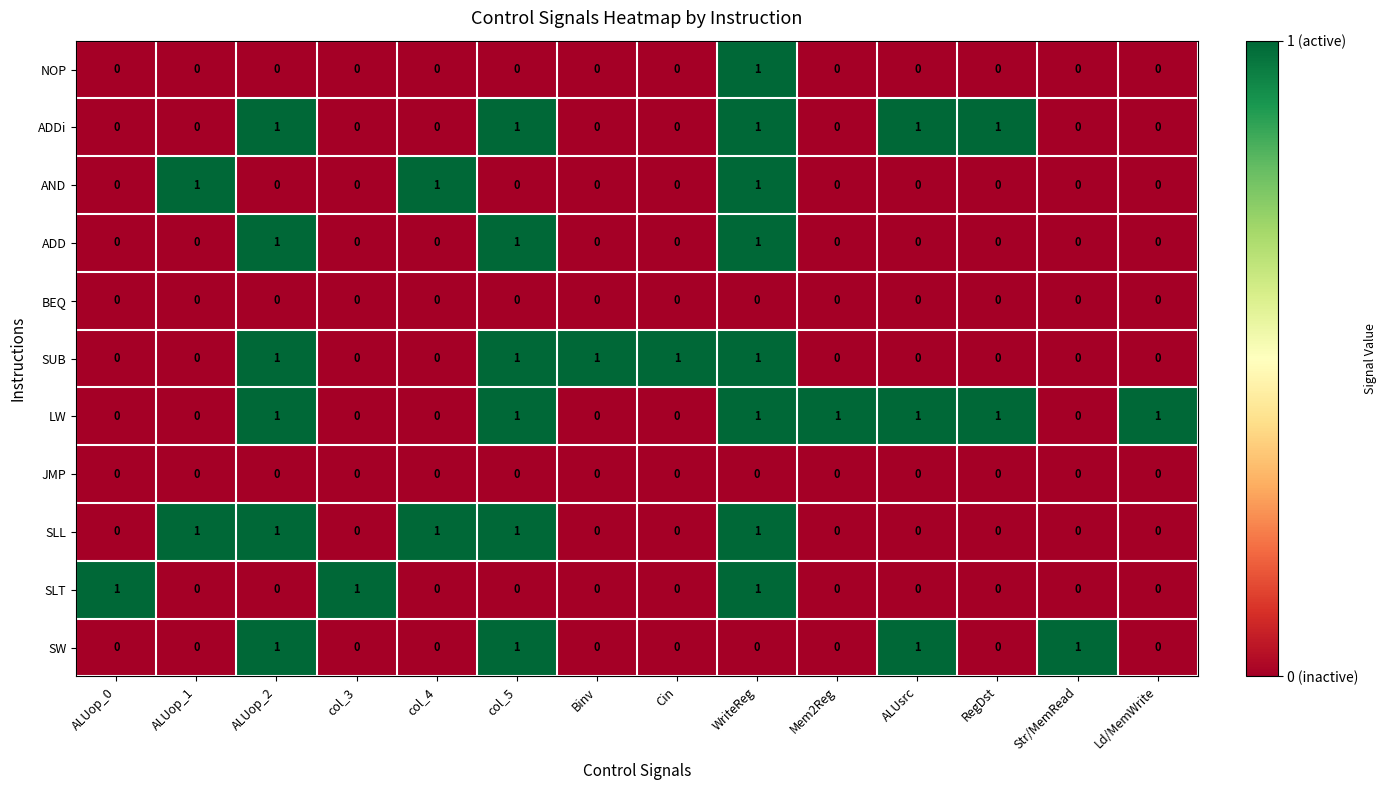

Is it true that NOP equals -1 at ALUsrc?

False